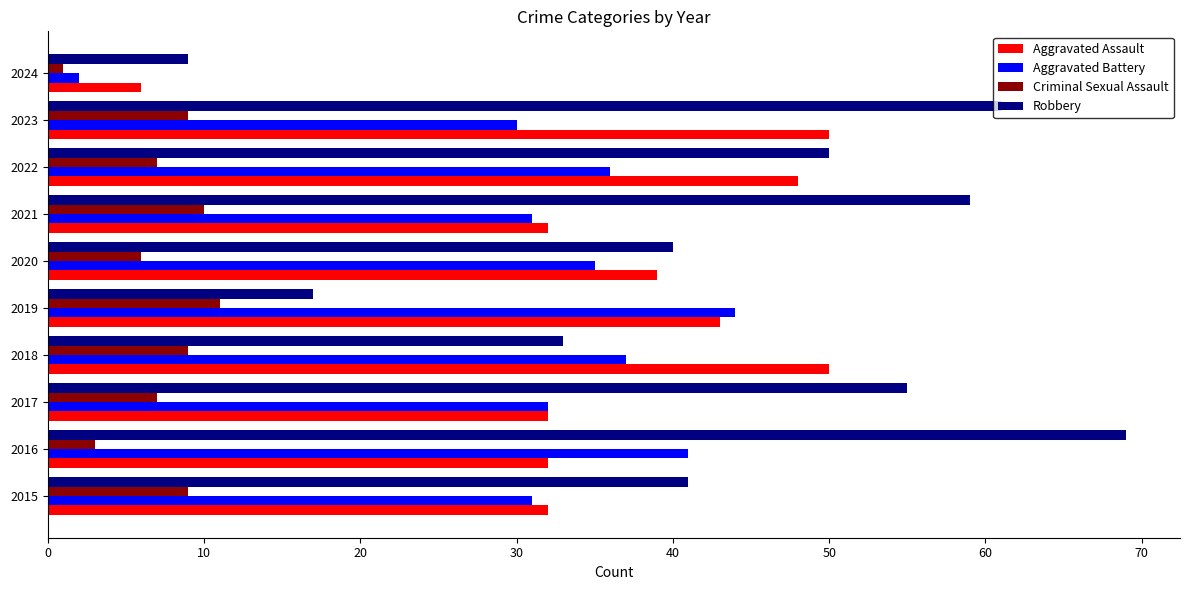

At which label does Criminal Sexual Assault reach its peak?

2019